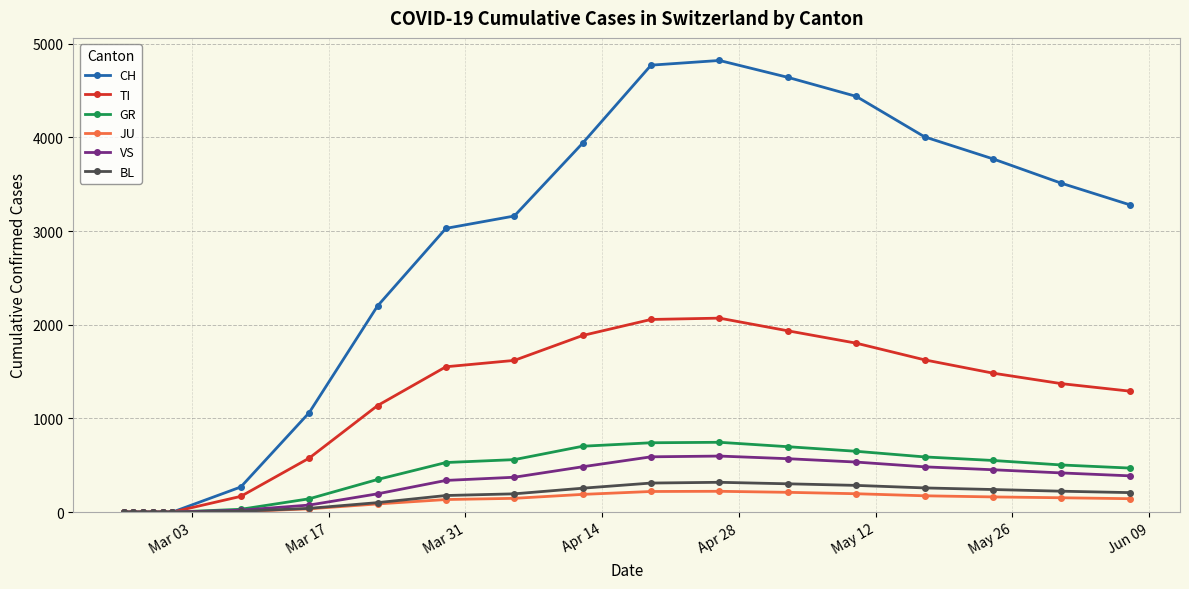

What is the greatest value displayed?

4820